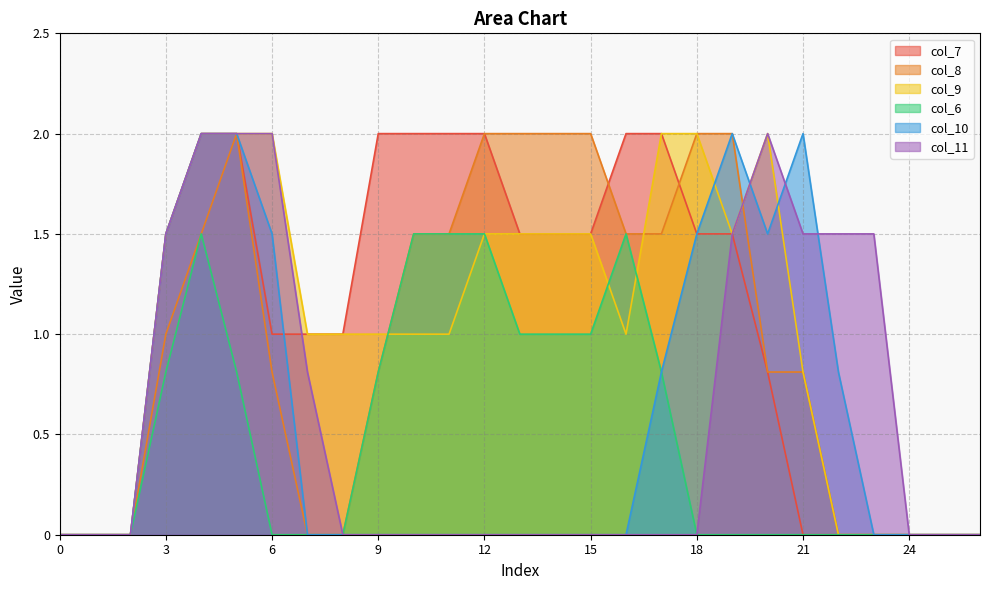

How many values in the col_11 series exceed 0?

10